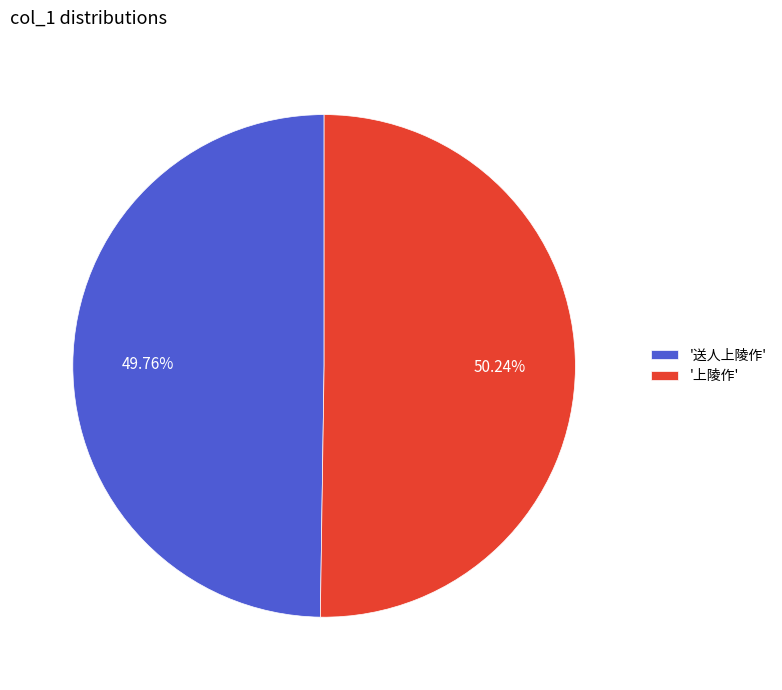

Is the sum of '上陵作' and '送人上陵作' greater than half?

Yes